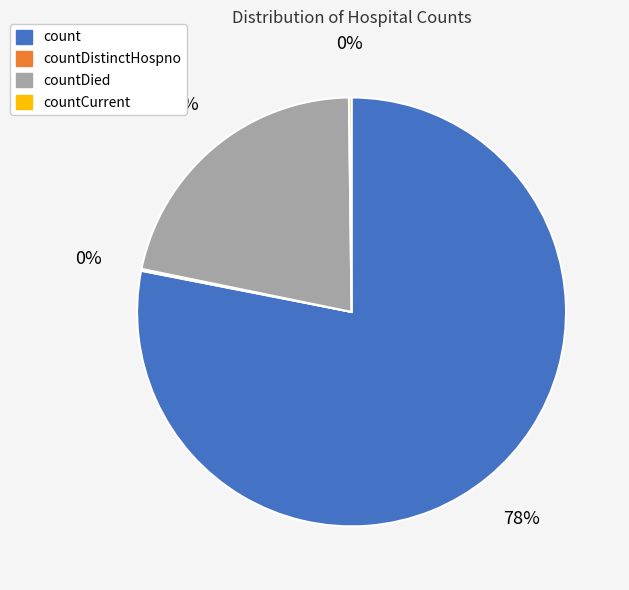

Is there any slice that represents more than half of the pie?

Yes